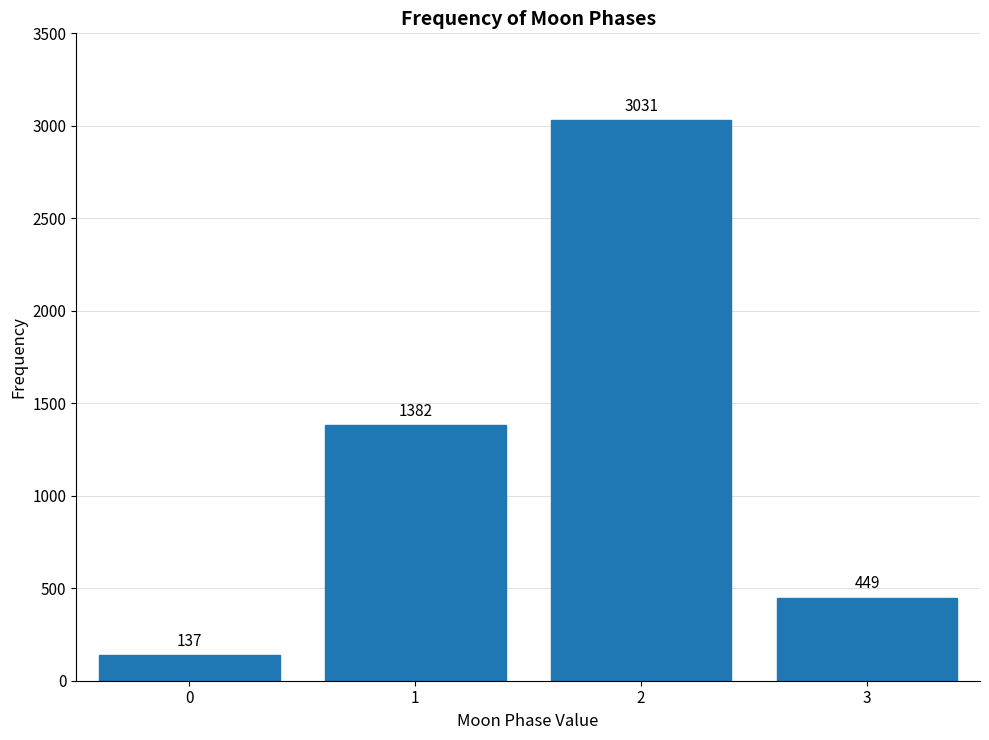

Reading left to right, what are all the values shown in this chart?

137	1382	3031	449